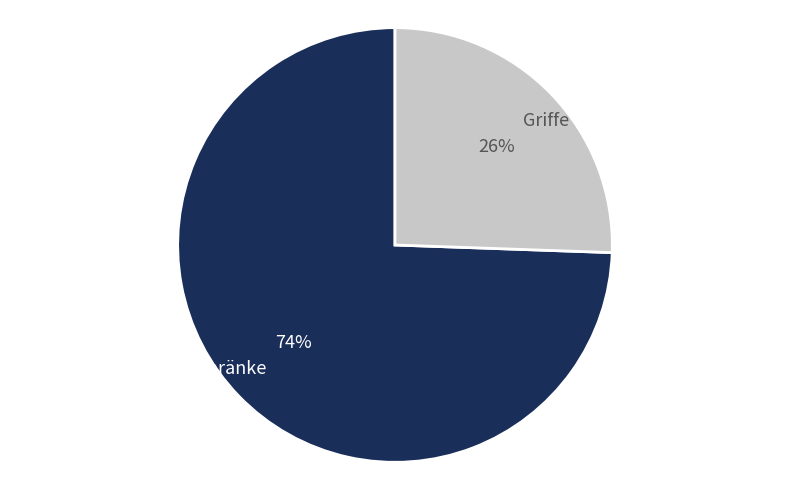

Which category has the biggest portion of the pie?

Schränke